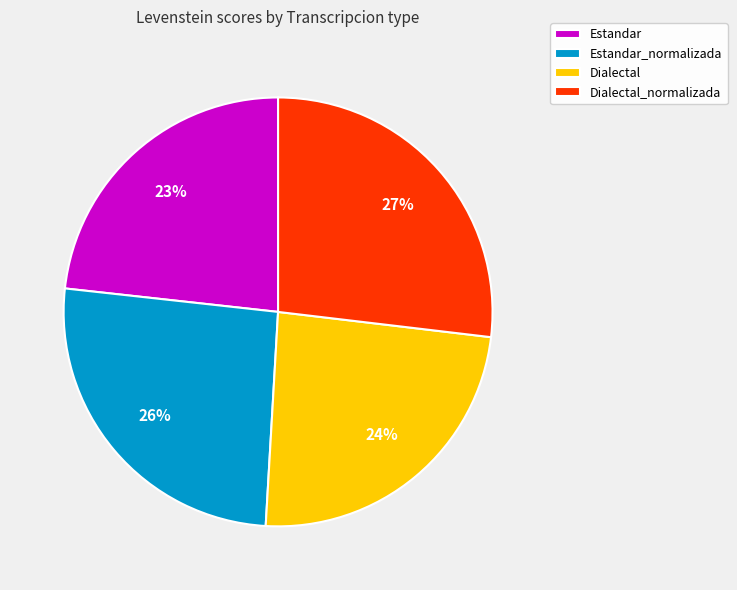

Rank the categories by value from lowest to highest.

Estandar, Dialectal, Estandar_normalizada, Dialectal_normalizada